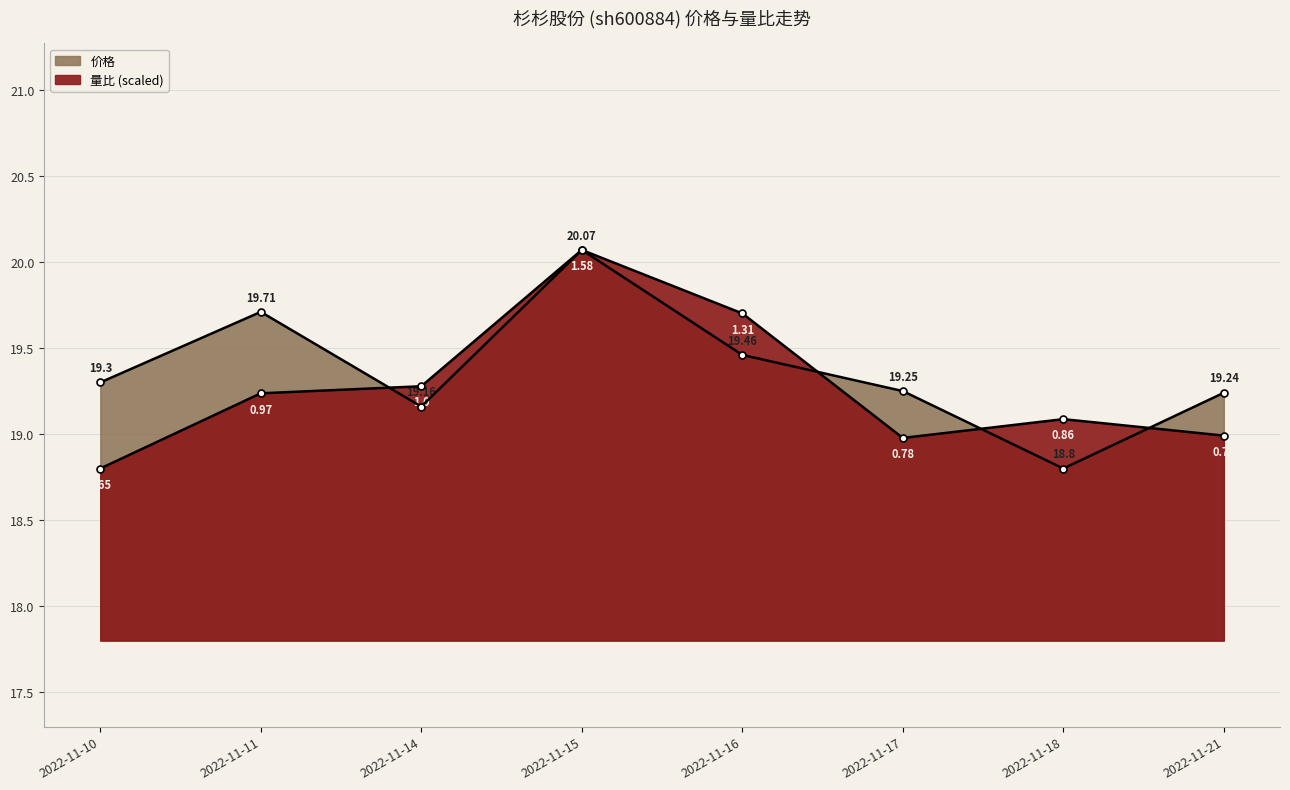

At how many categories does at least one series exceed 19?

8